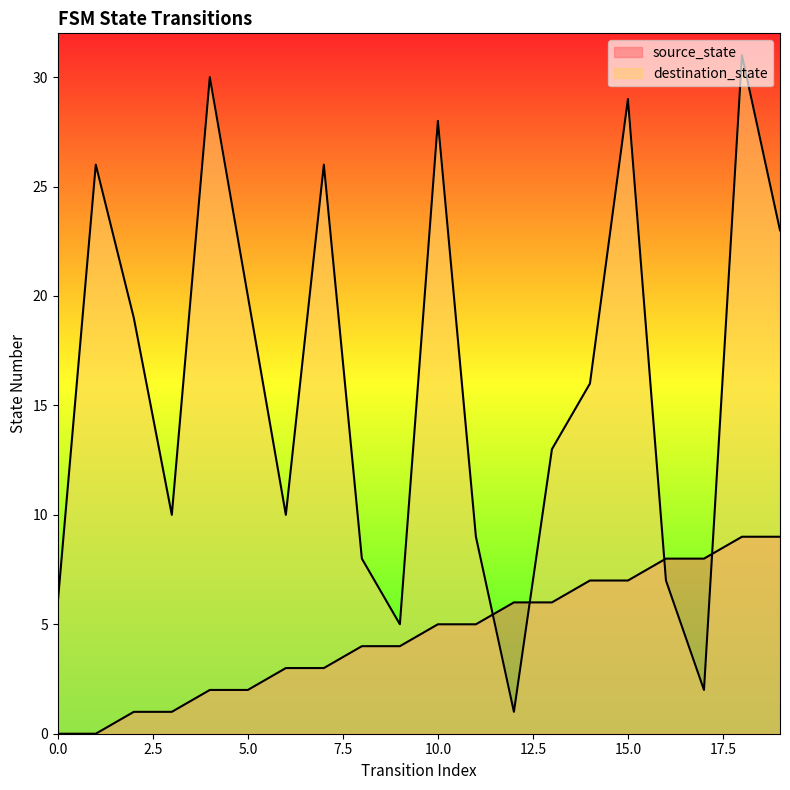

At which label is source_state closest to 4?

8